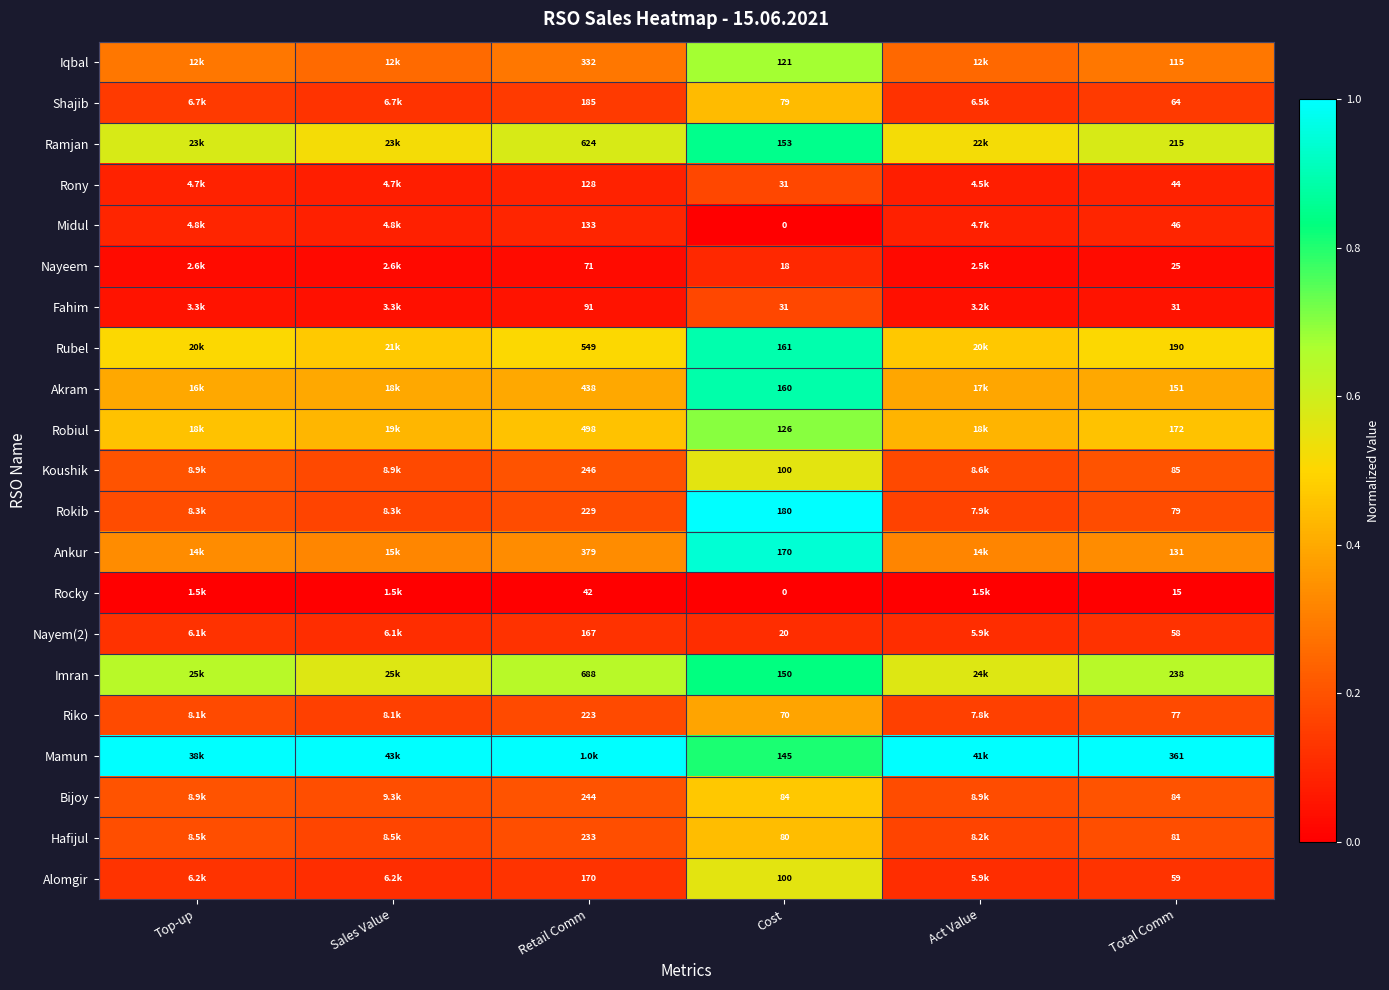

Is the value of Shajib at Retail Comm greater than the value of Nayem(2) at Retail Comm?

Yes